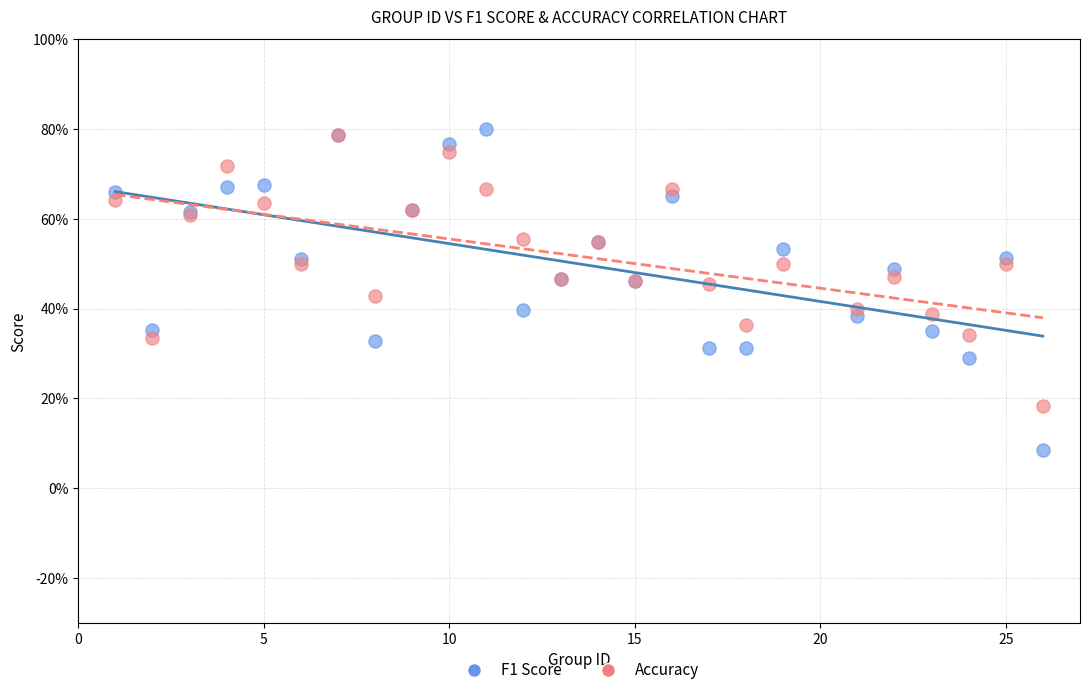

Which series reaches the maximum Y coordinate?

F1 Score